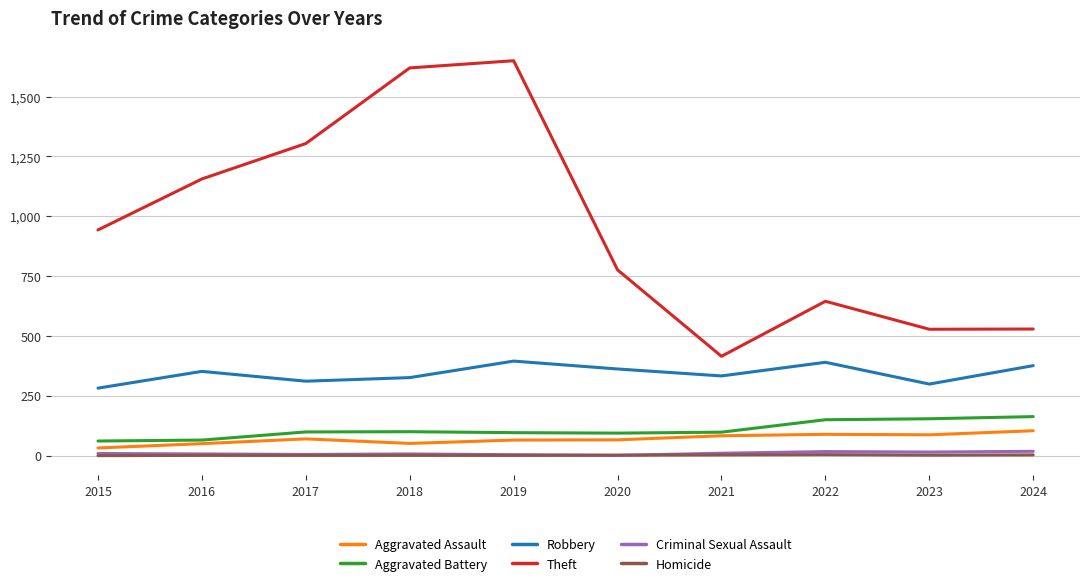

True or false: Aggravated Battery and Homicide cross at least once.

False